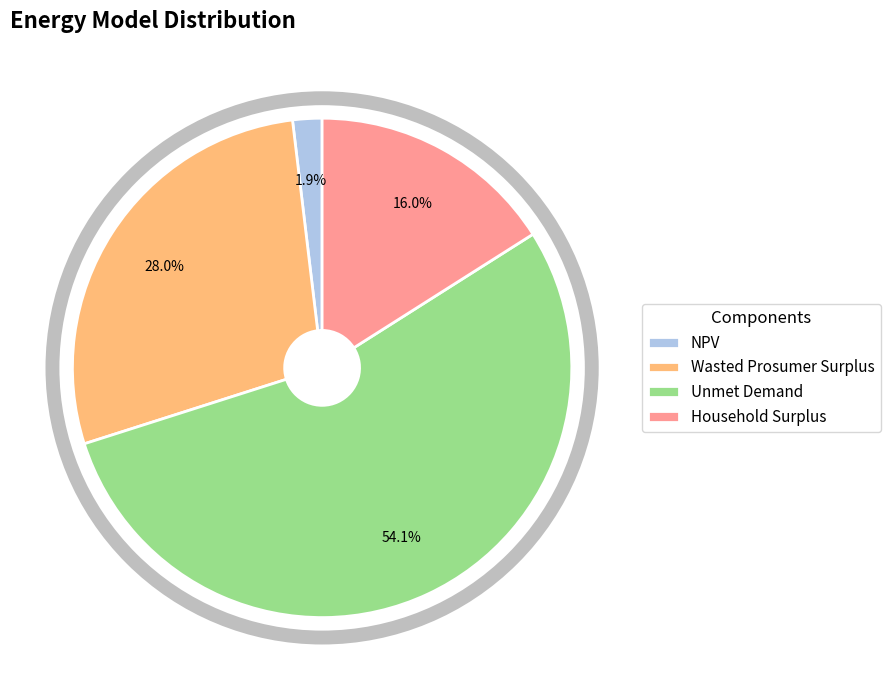

What percentage is the Household Surplus slice, to the nearest percent?

16%